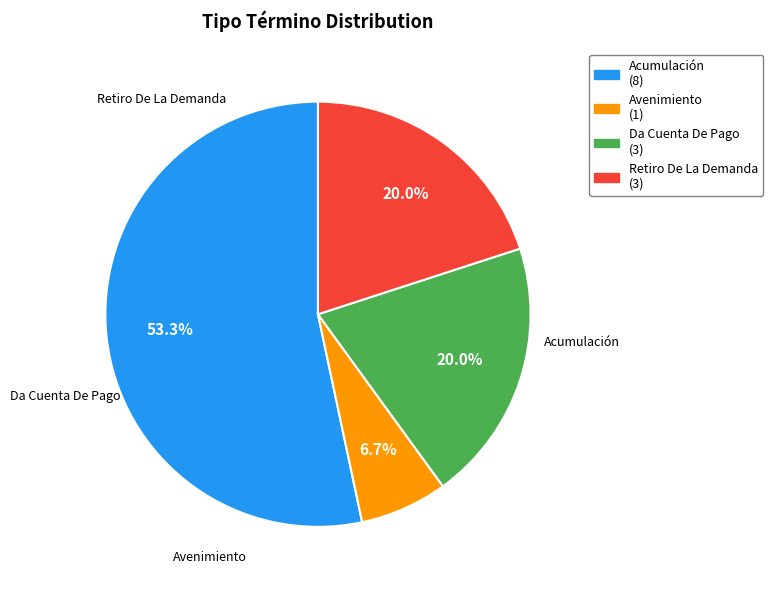

The Da Cuenta De Pago slice represents 14% of the pie. True or false?

False